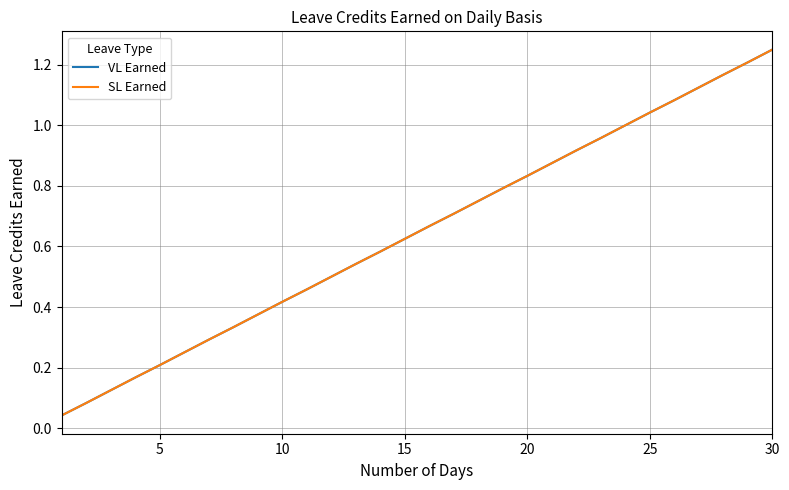

Is this an area chart (filled region under the line)?

No